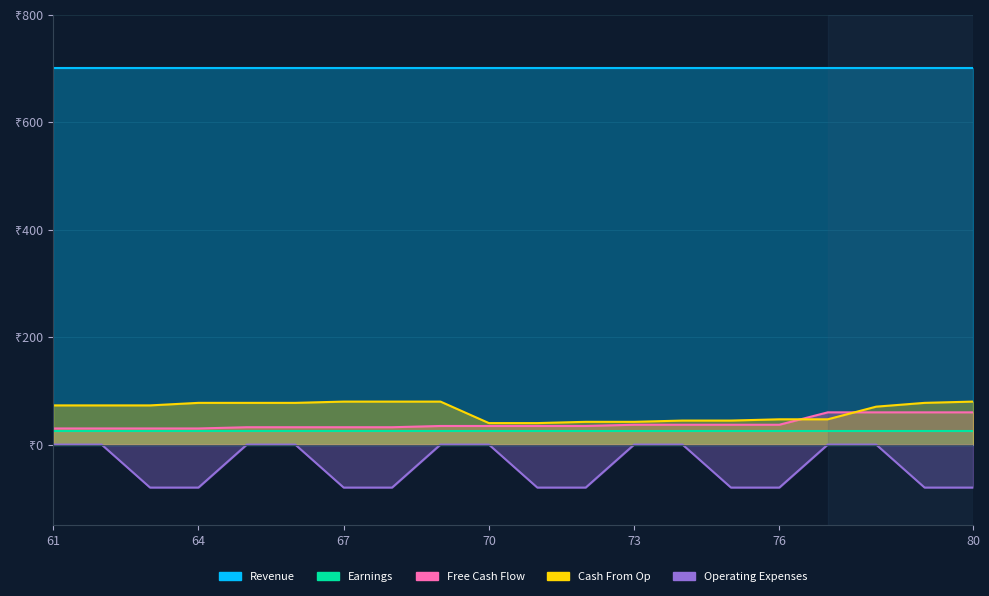

What is the highest value of the Free Cash Flow series?

60.0